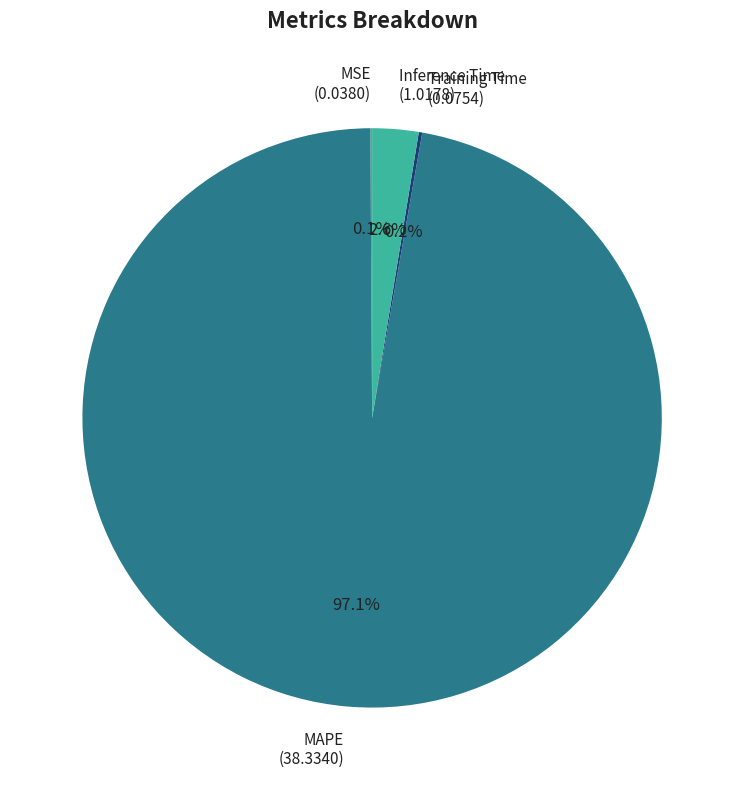

What is the largest slice in the pie chart?

MAPE